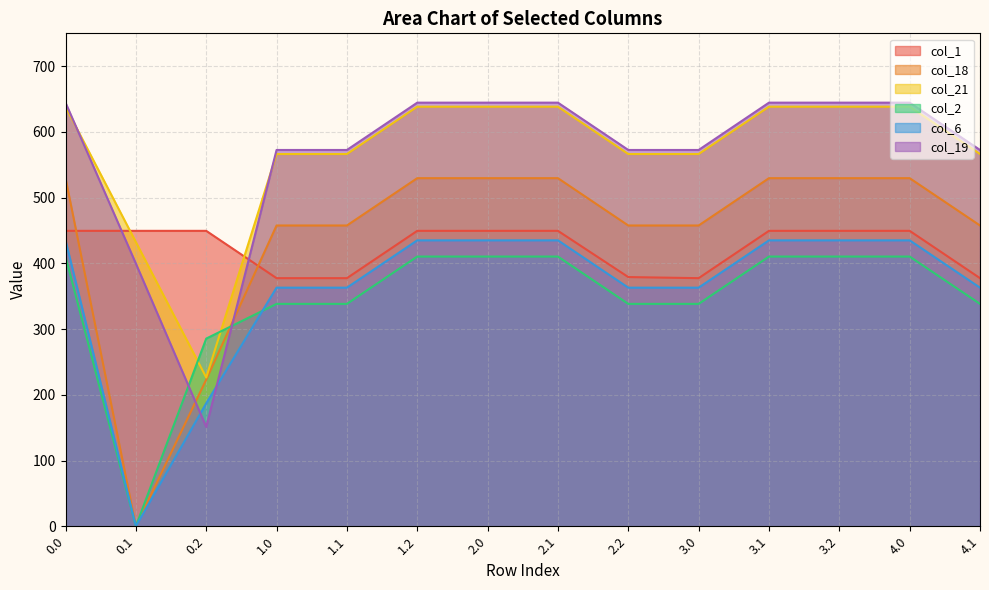

Where is the first local minimum for col_2?

0.1